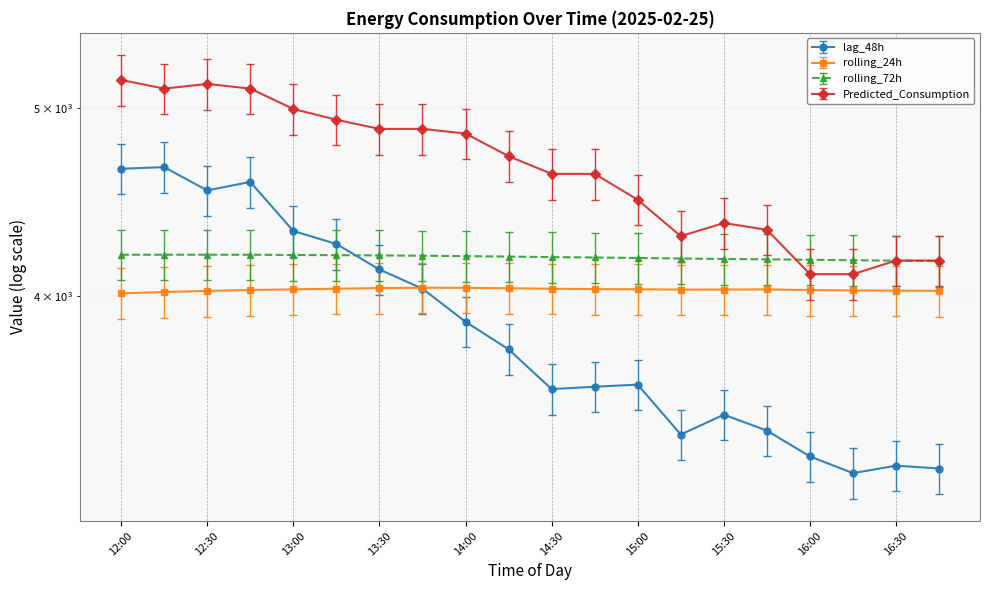

What position from the left is 15:45?

16